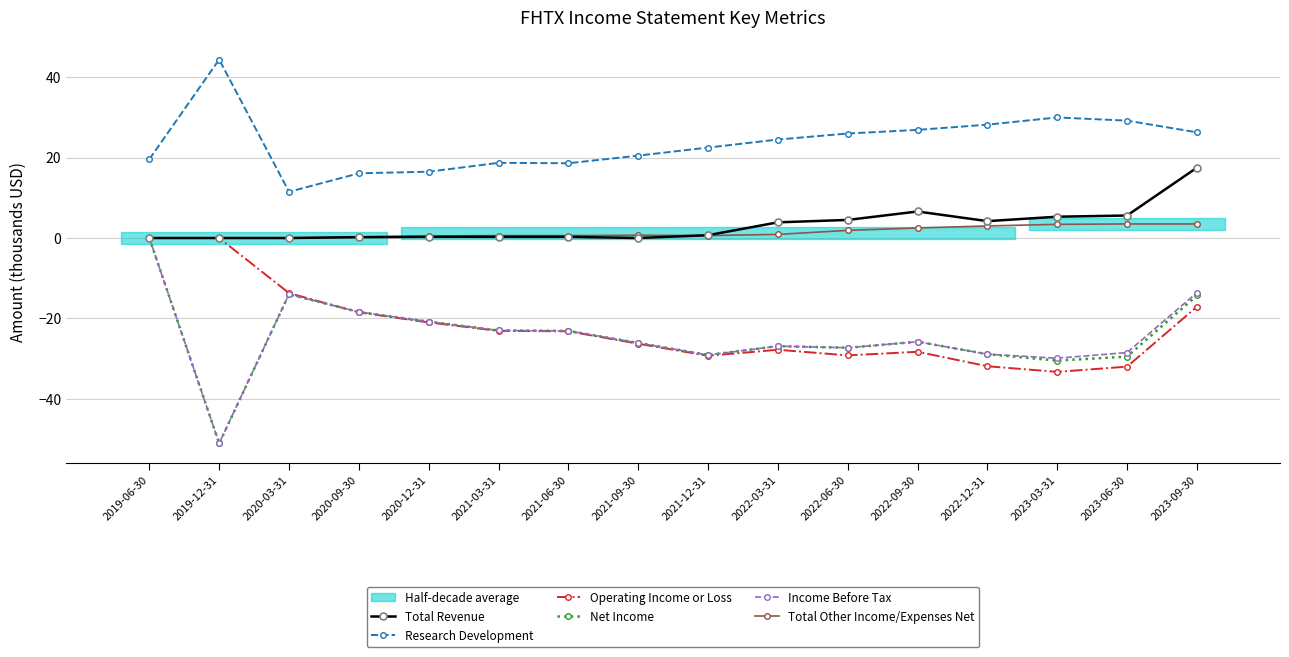

True or false: Research Development and Income Before Tax intersect in this chart.

False